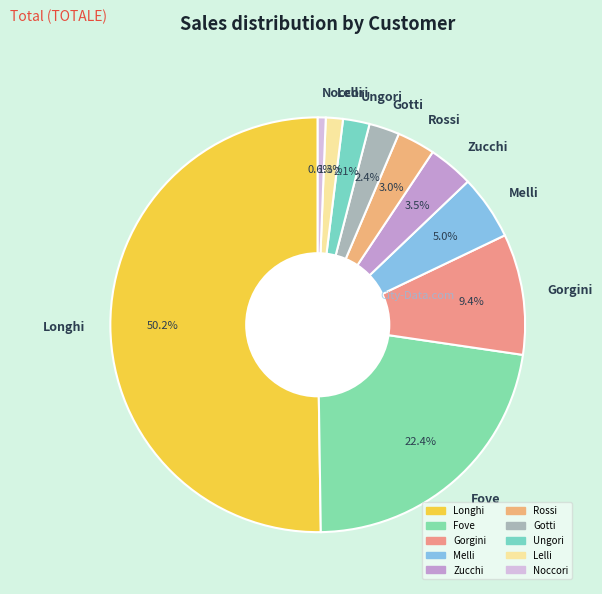

Between Melli and Zucchi, which is larger?

Melli